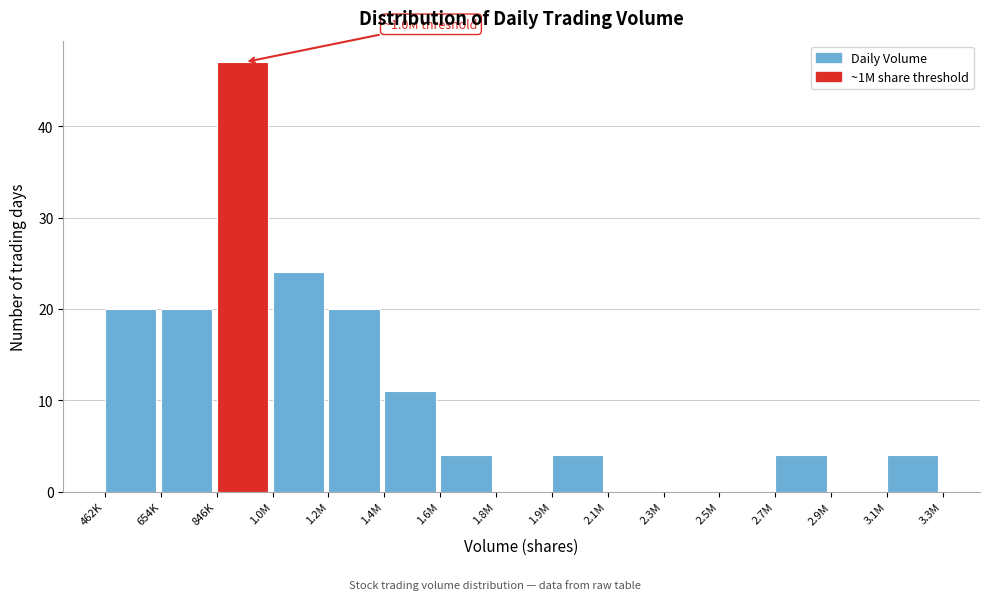

Reading right to left, extract all data points from this chart.

3.1M=4	2.9M=0	2.7M=4	2.5M=0	2.3M=0	2.1M=0	1.9M=4	1.8M=0	1.6M=4	1.4M=11	1.2M=20	1.0M=24	846K=47	654K=20	462K=20